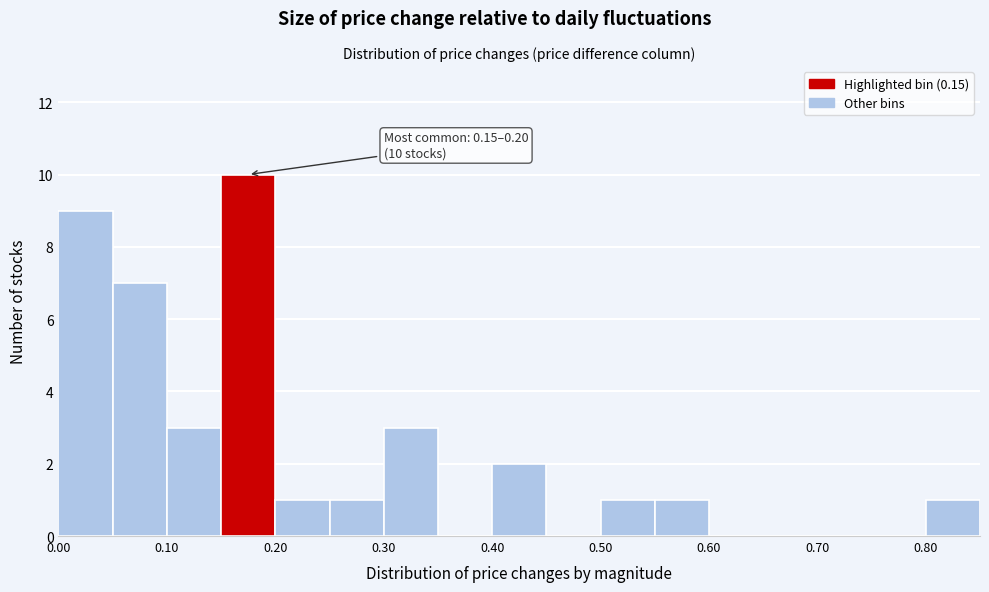

Which range on the x-axis has the tallest bar?

0.15 to 0.20